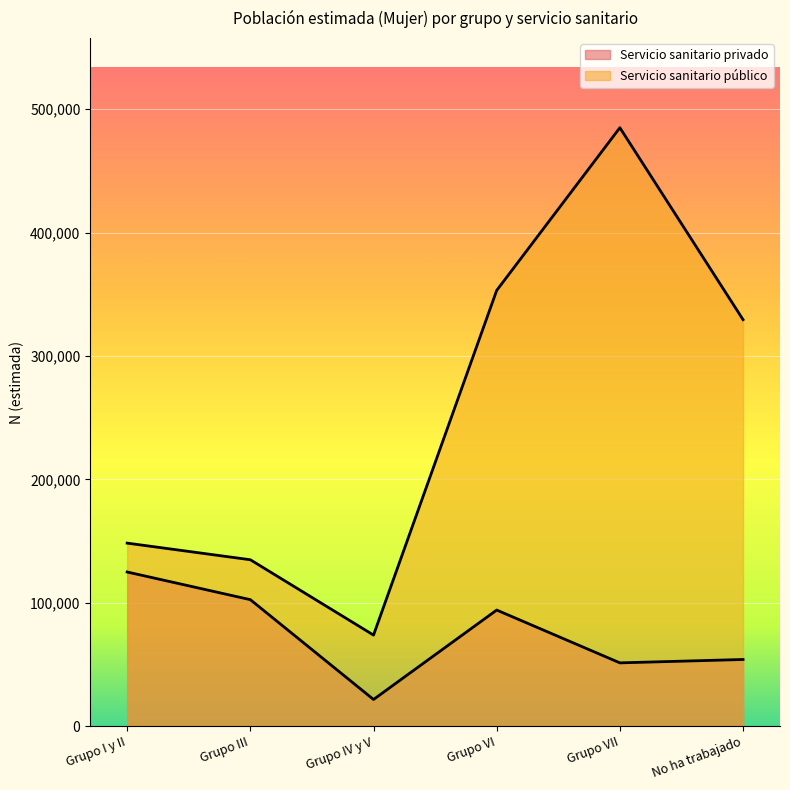

Which has a higher value, No ha trabajado or Grupo VI?

Grupo VI